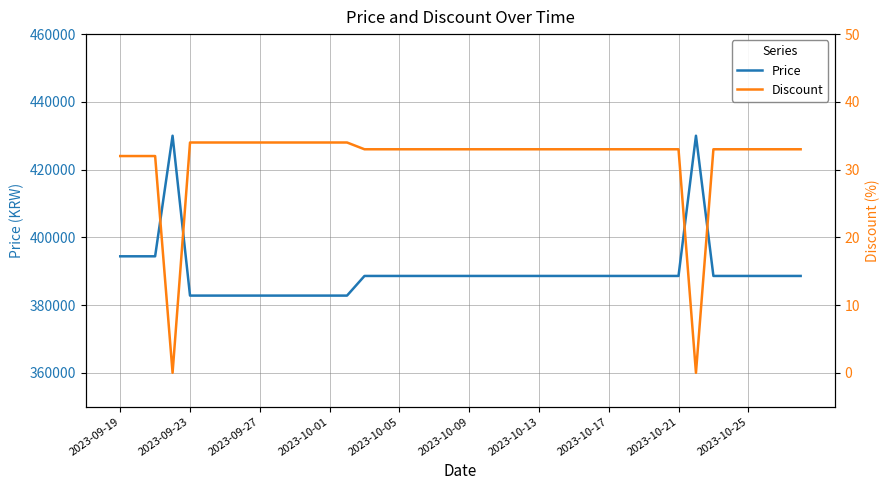

Reading right to left, extract all data points from this chart.

Price: 388600	388600	388600	388600	388600	388600	430000	388600	388600	388600	388600	388600	388600	388600	388600	388600	388600	388600	388600	388600	388600	388600	388600	388600	388600	388600	382800	382800	382800	382800	382800	382800	382800	382800	382800	382800	430000	394400	394400	394400
Discount: 33	33	33	33	33	33	0	33	33	33	33	33	33	33	33	33	33	33	33	33	33	33	33	33	33	33	34	34	34	34	34	34	34	34	34	34	0	32	32	32